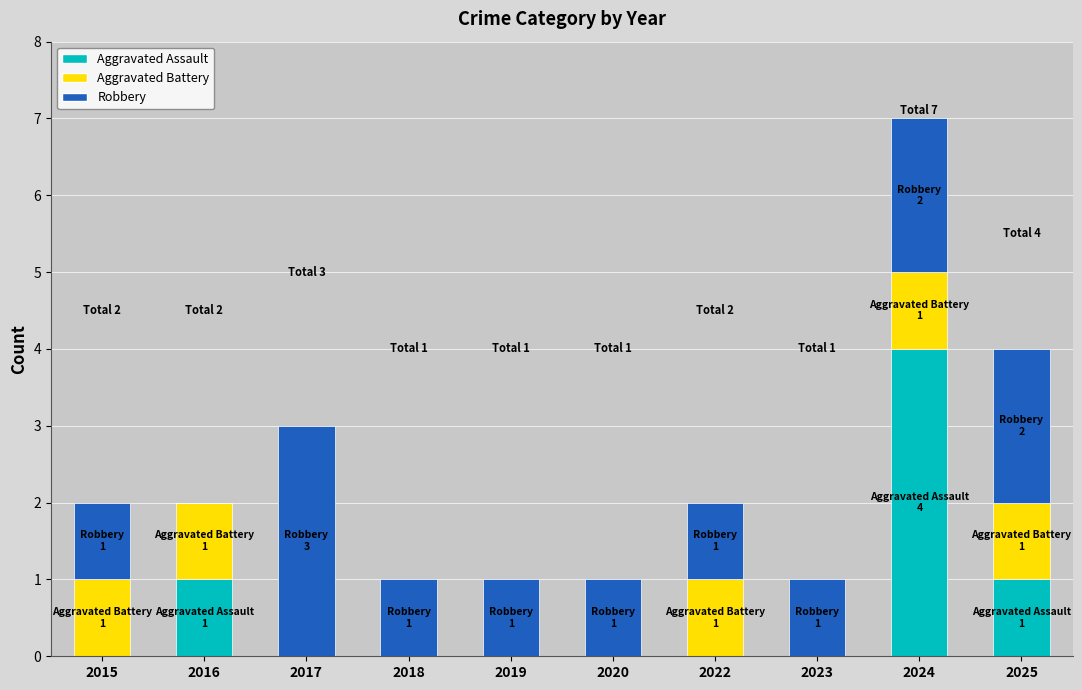

Read the Aggravated Assault value at 2024.

4